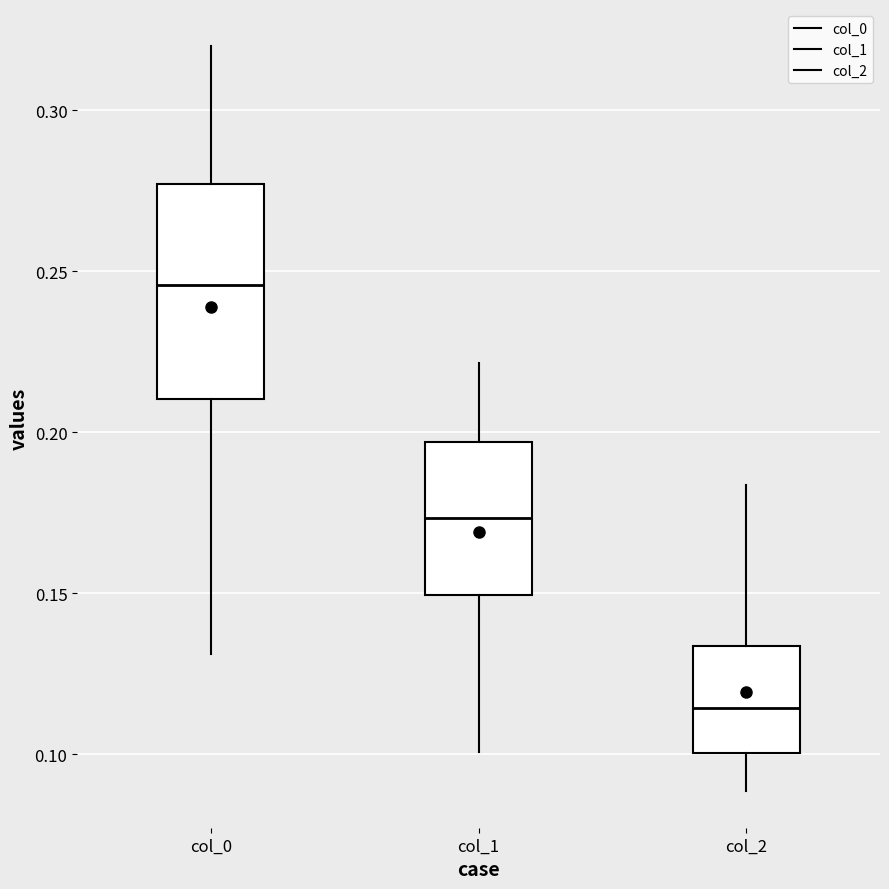

Reading left to right, read every box against the y-axis: the position of its median line, the range the box covers, and the ends of its whiskers. The values are not printed on the chart, so give them approximately, as read against the axis.

col_0: median 0.245, box 0.210 to 0.275, whiskers 0.130 to 0.320
col_1: median 0.175, box 0.150 to 0.195, whiskers 0.100 to 0.220
col_2: median 0.115, box 0.100 to 0.135, whiskers 0.090 to 0.185